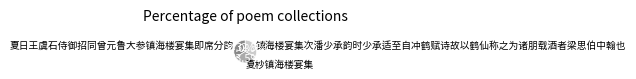

What is the ratio of the value at 夏杪镇海楼宴集 to the value at 镇海楼宴集次潘少承韵时少承适至自冲鹤赋诗故以鹤仙称之为诸朋载酒者梁思伯中翰也?

1.0